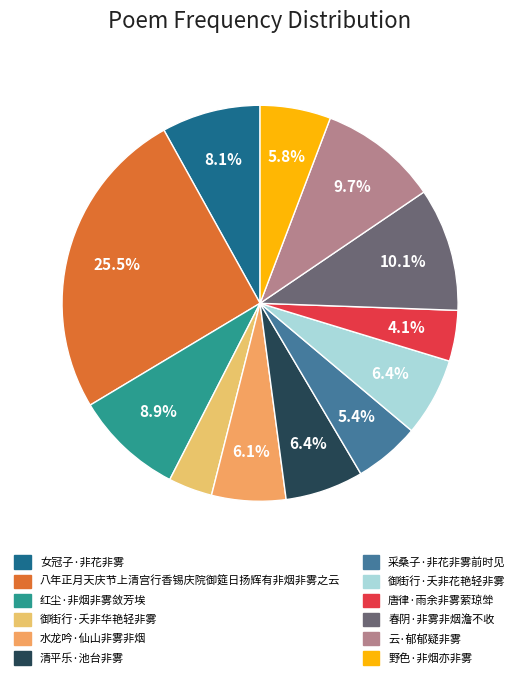

To the nearest percent, what percentage of the pie is 春阴·非雾非烟澹不收?

10%